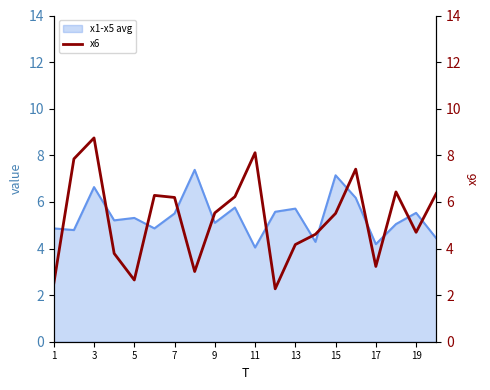

The x1-x5 avg series shows 4.9 at 1. True or false?

True